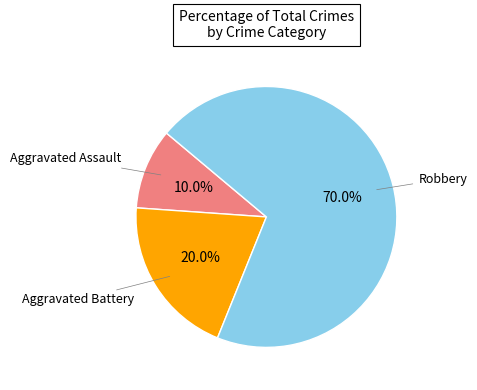

Is there any slice that represents more than half of the pie?

Yes